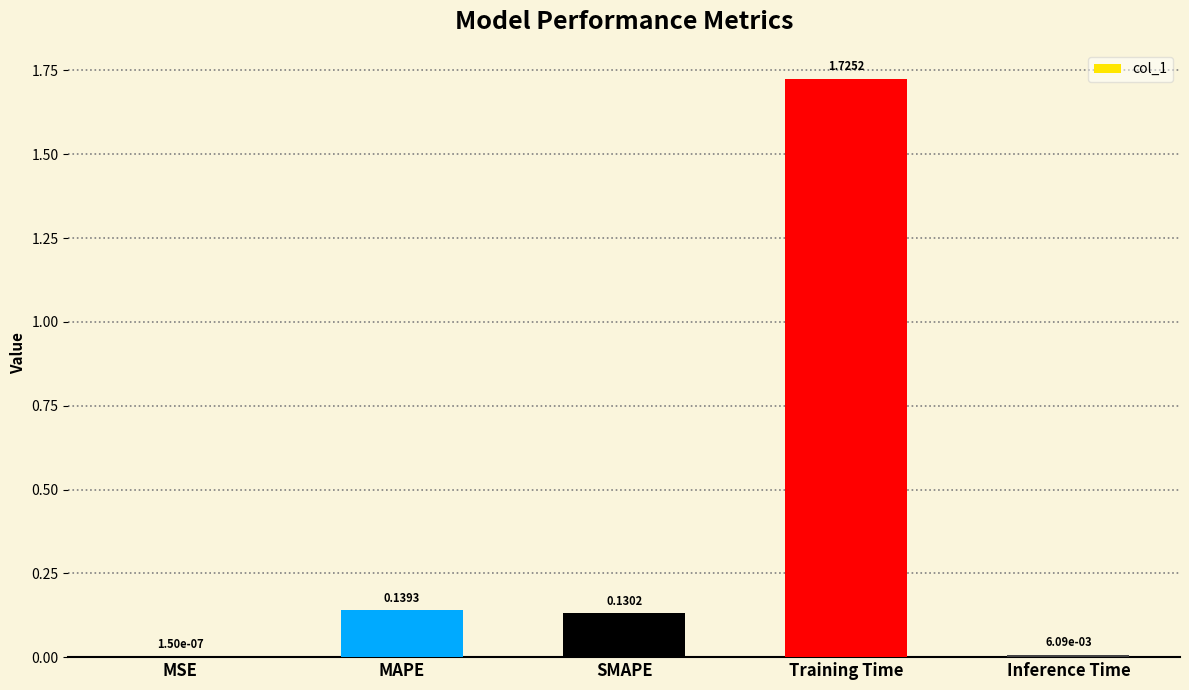

Which category has the highest value across all series?

Training Time